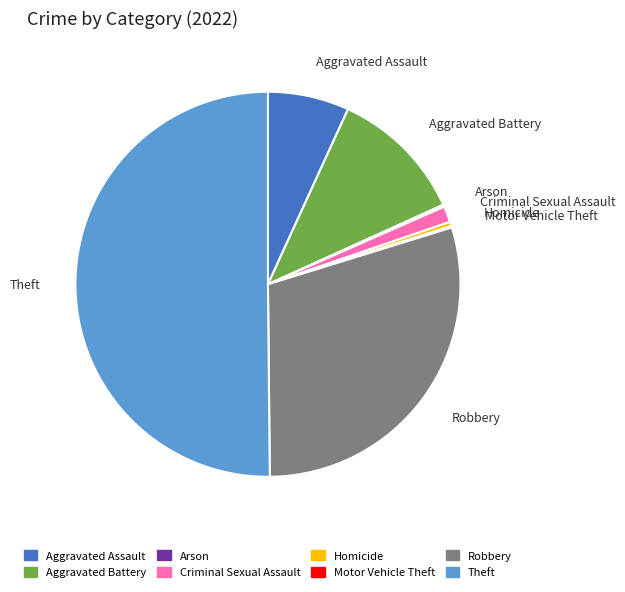

Between Criminal Sexual Assault and Aggravated Battery, which is larger?

Aggravated Battery